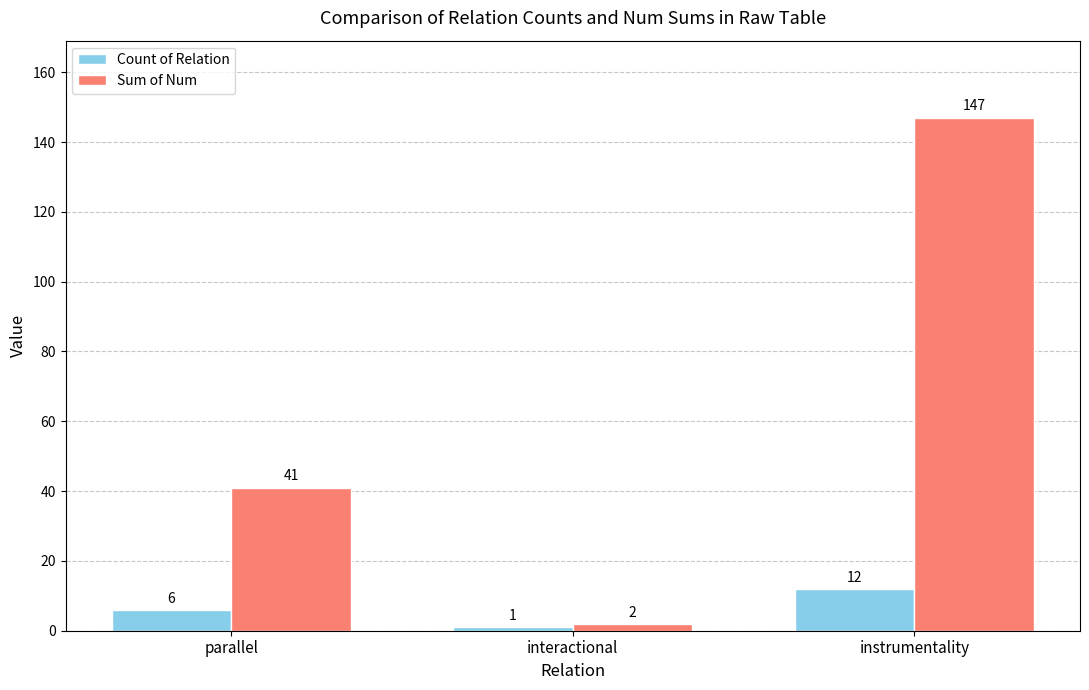

Reading right to left, what are all the values shown in this chart?

Count of Relation: instrumentality=12	interactional=1	parallel=6
Sum of Num: instrumentality=147	interactional=2	parallel=41